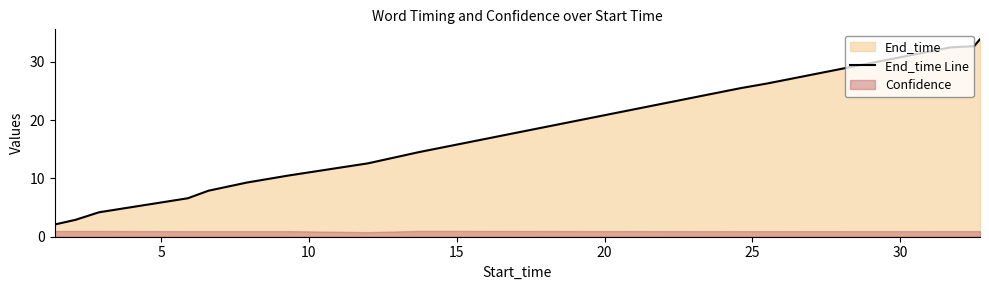

What is the lowest value of the End_time Line series?

2.1